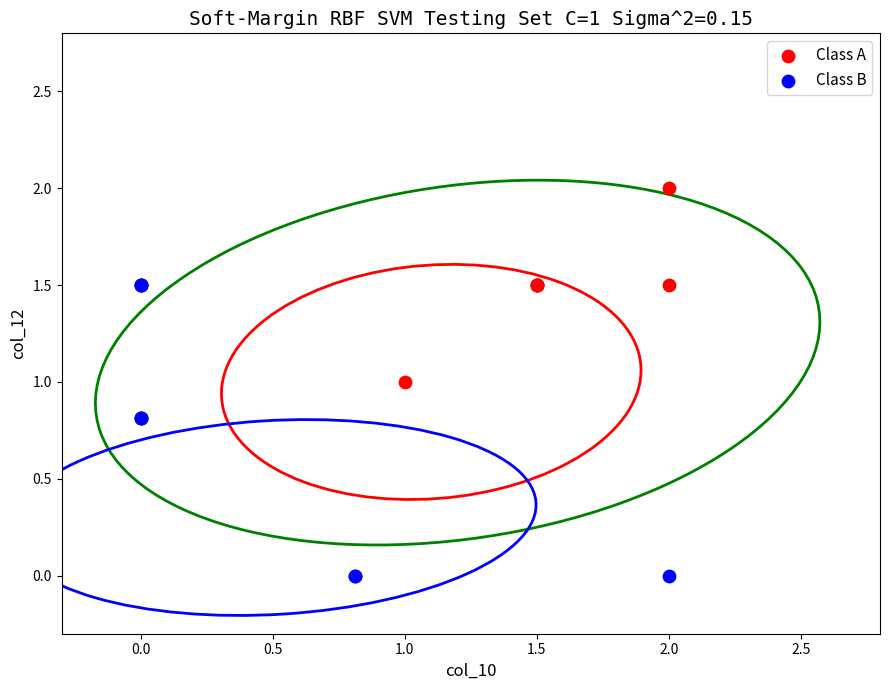

Which series reaches the minimum Y coordinate?

Class B